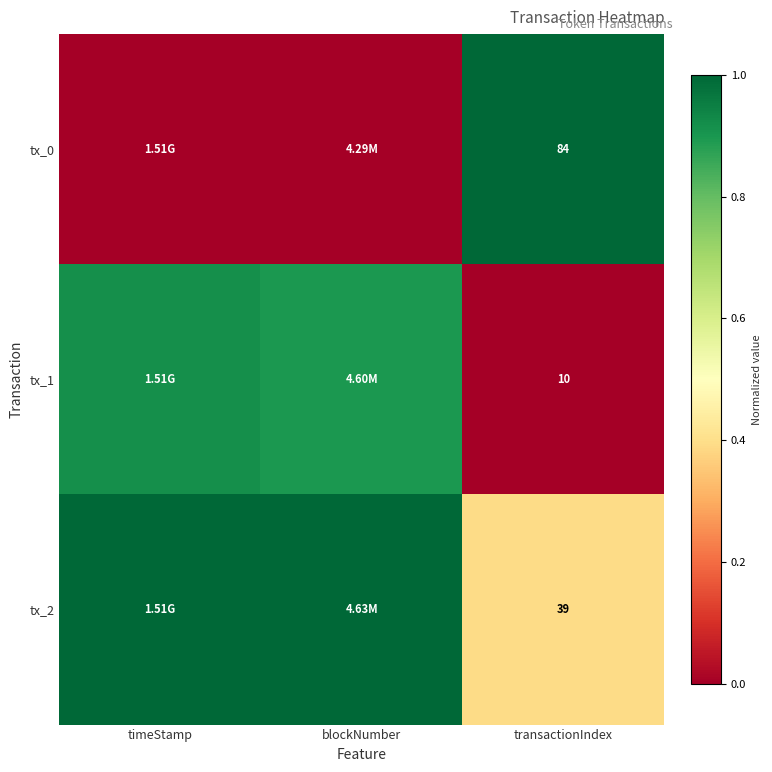

At how many categories does at least one series exceed 0?

3